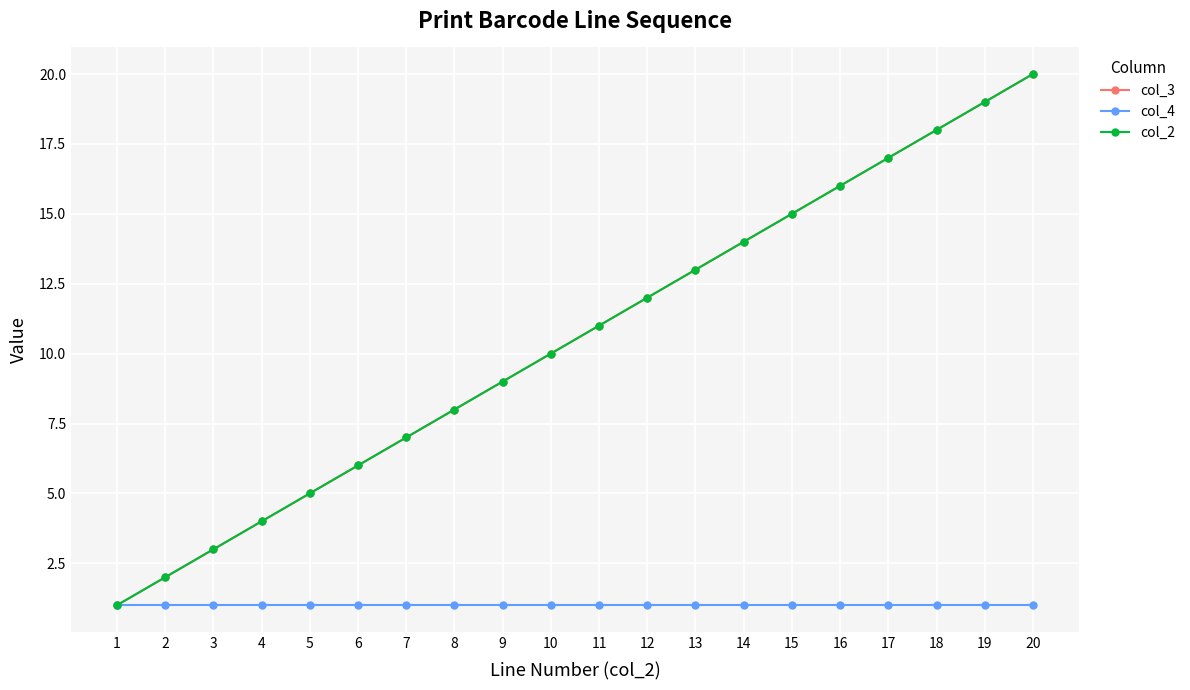

Is this an area chart (filled region under the line)?

No